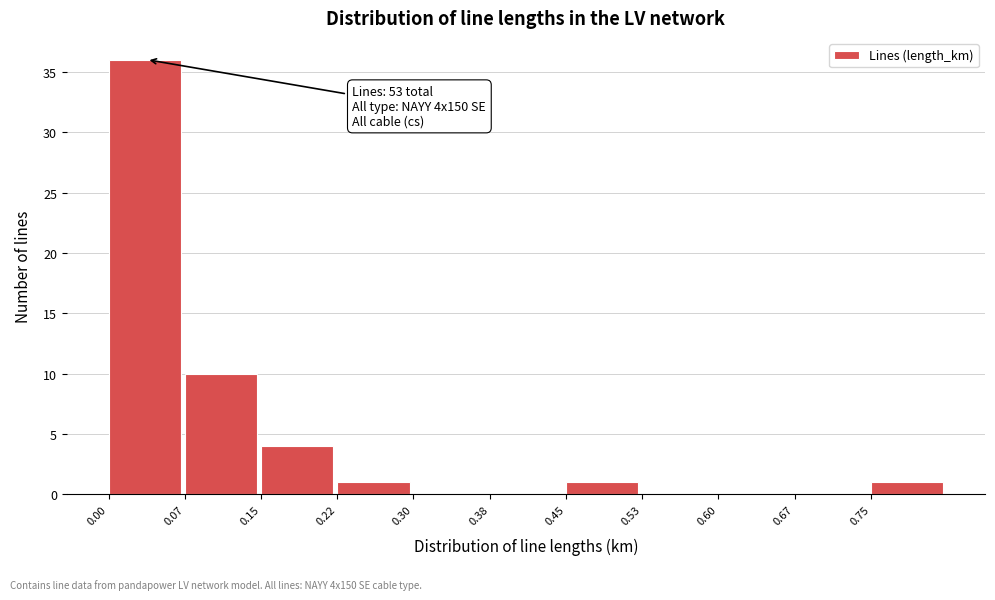

Over which range of the x-axis is the bar tallest?

0.000 to 0.075